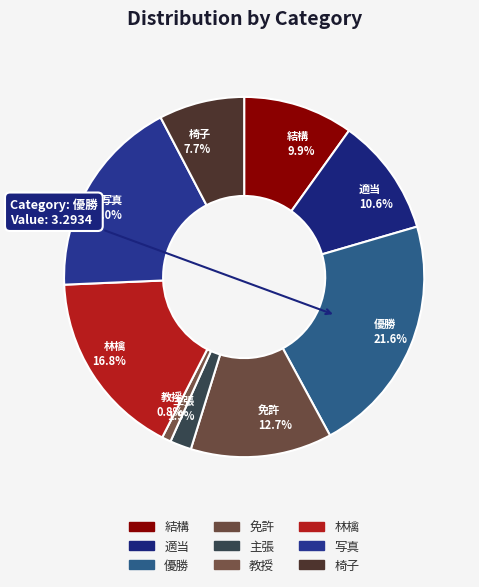

Which category has the smallest portion of the pie?

教授